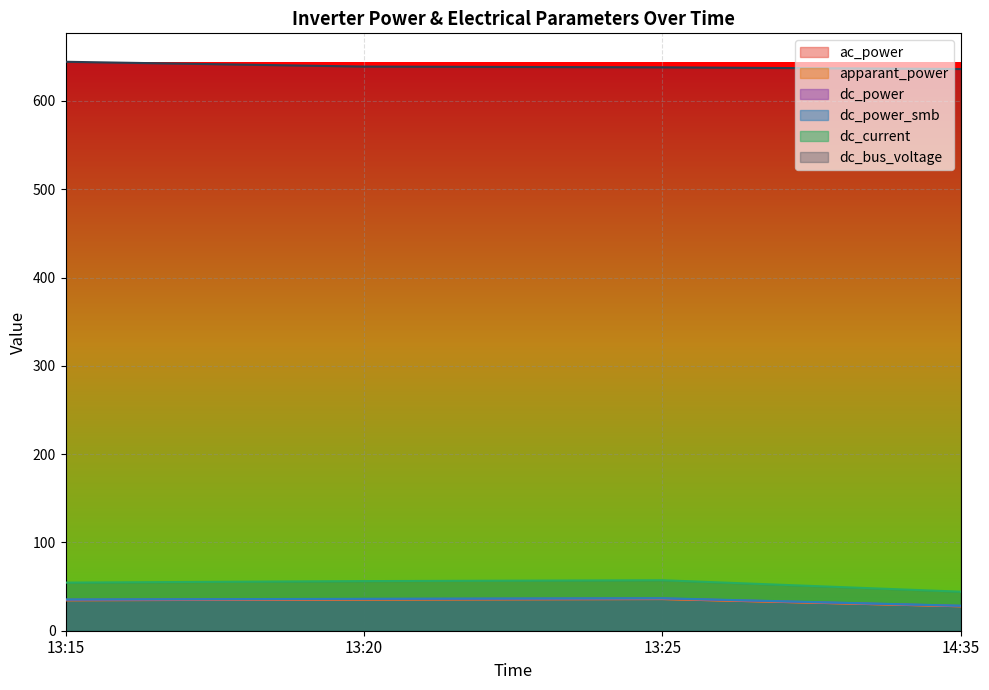

What is the maximum value shown in the chart?

644.4